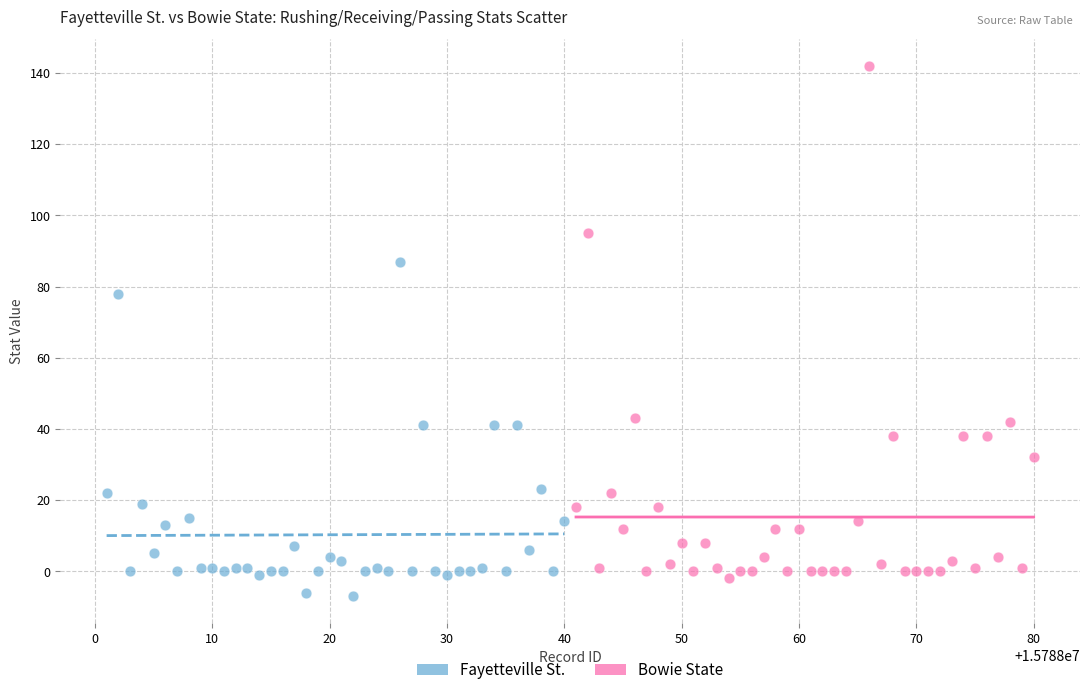

What are all the series names shown in the legend?

Fayetteville St., Bowie State